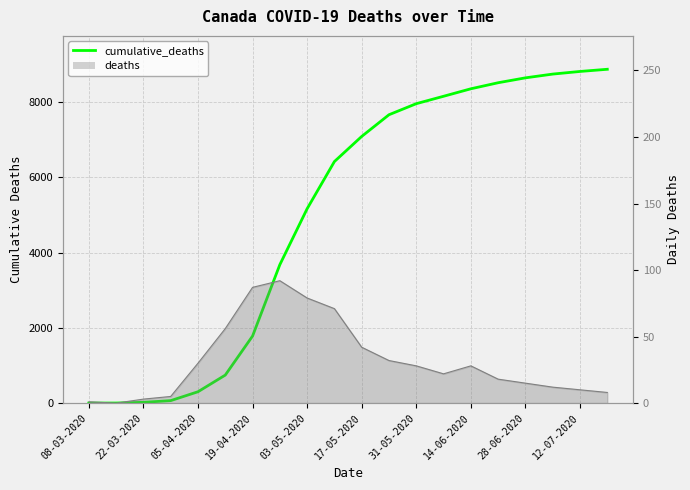

Reading left to right, extract all data points from this chart.

1	2	21	66	302	745	1783	3682	5169	6424	7092	7669	7963	8160	8359	8520	8650	8750	8820	8878